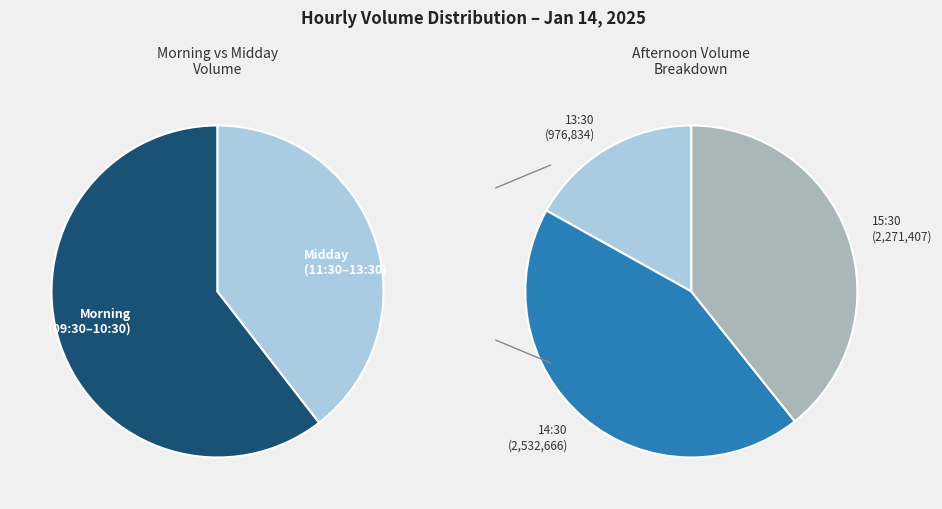

Is there a majority slice in this chart?

No